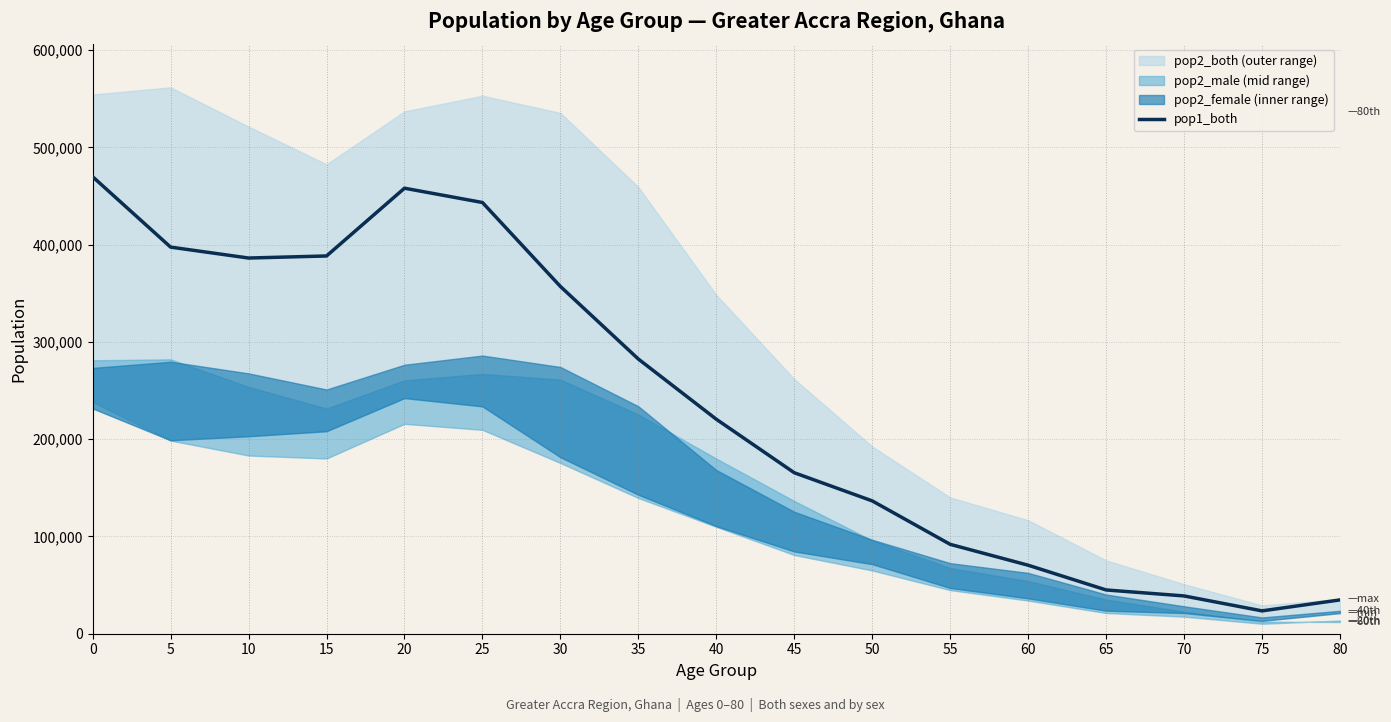

What is the change in value from 5 to 70?

-358644